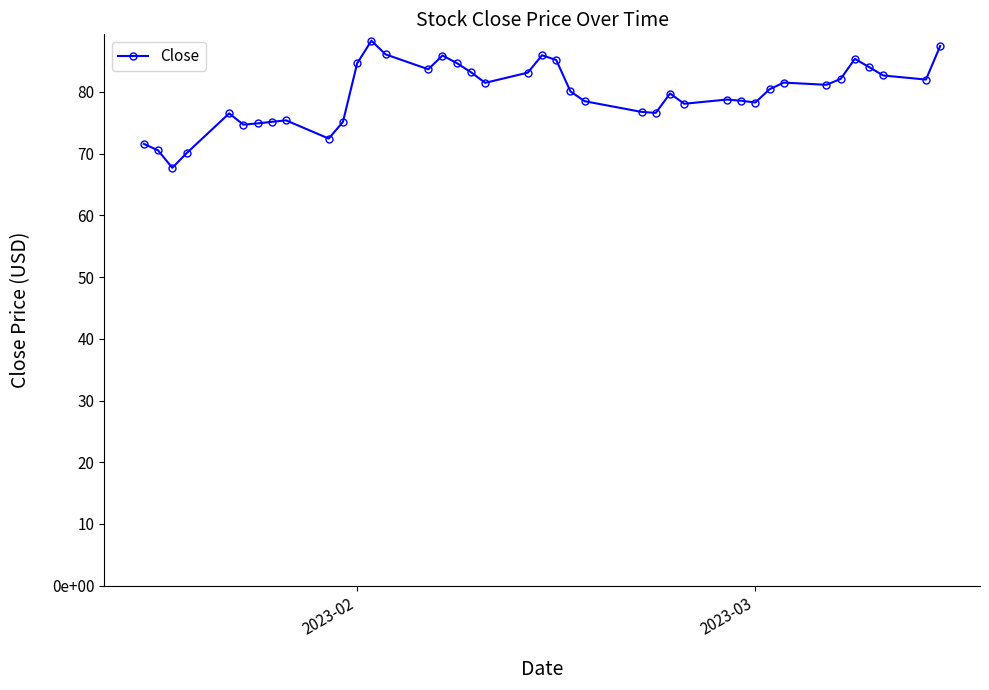

Is this an area chart (filled region under the line)?

No